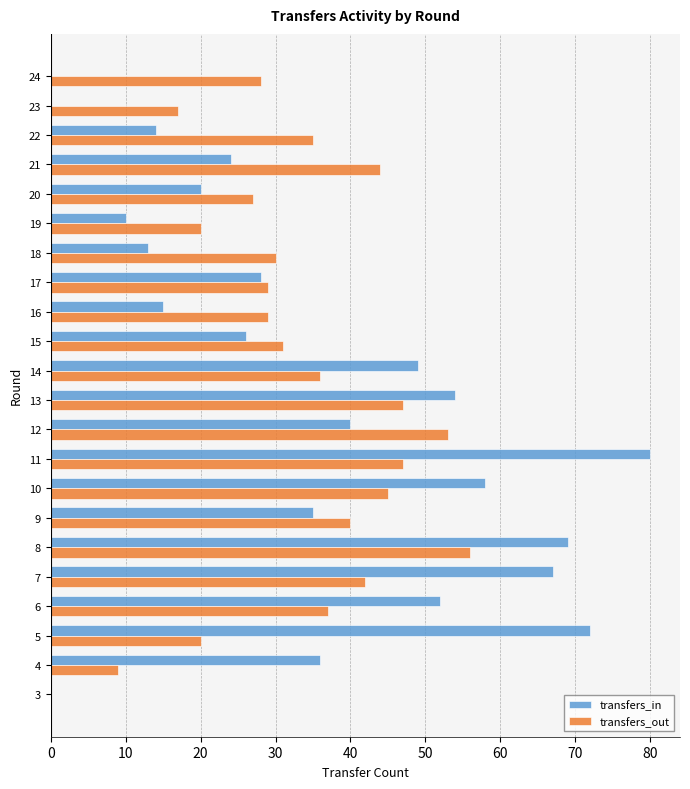

Which series has the largest total across all categories?

transfers_in